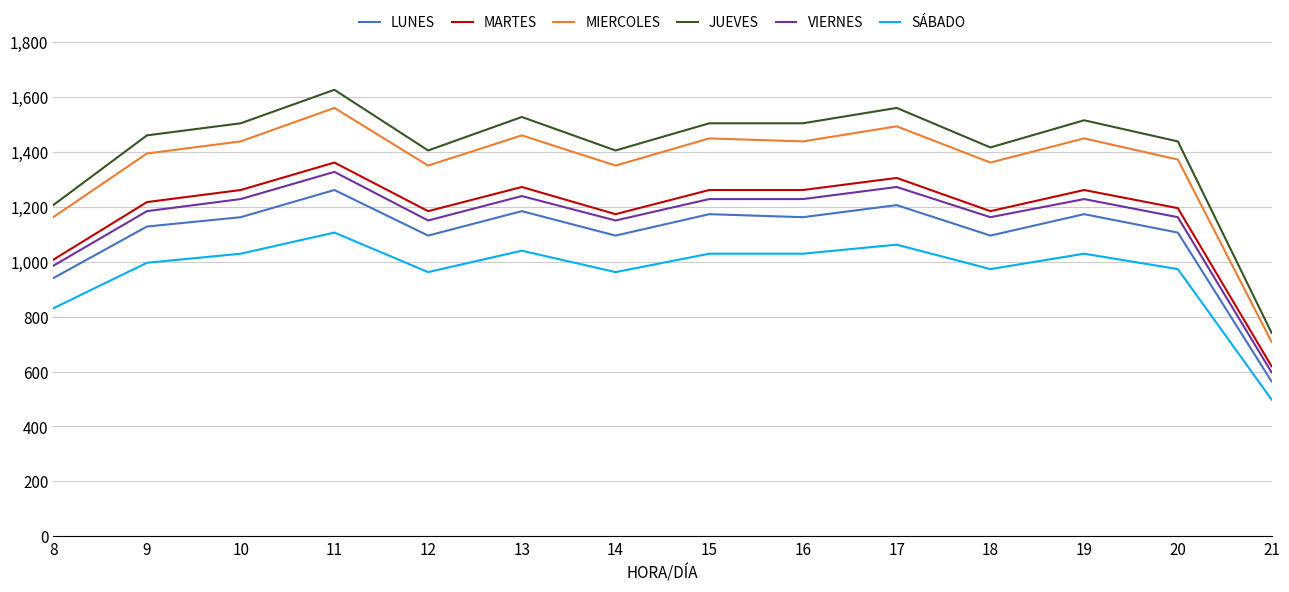

What is the highest value of the MIERCOLES series?

1560